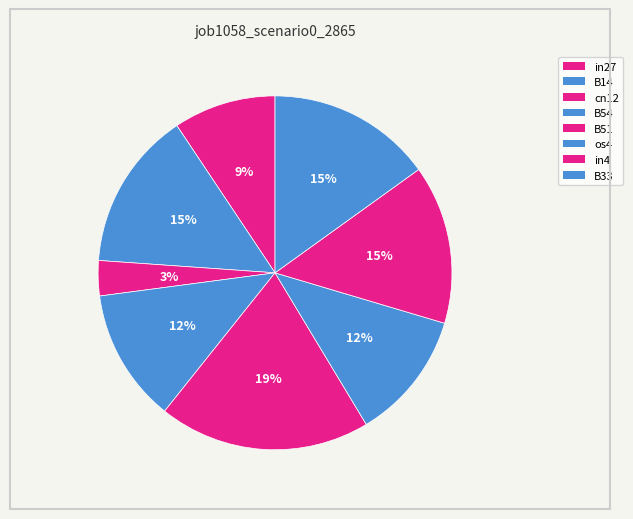

Is there any slice that represents more than half of the pie?

No